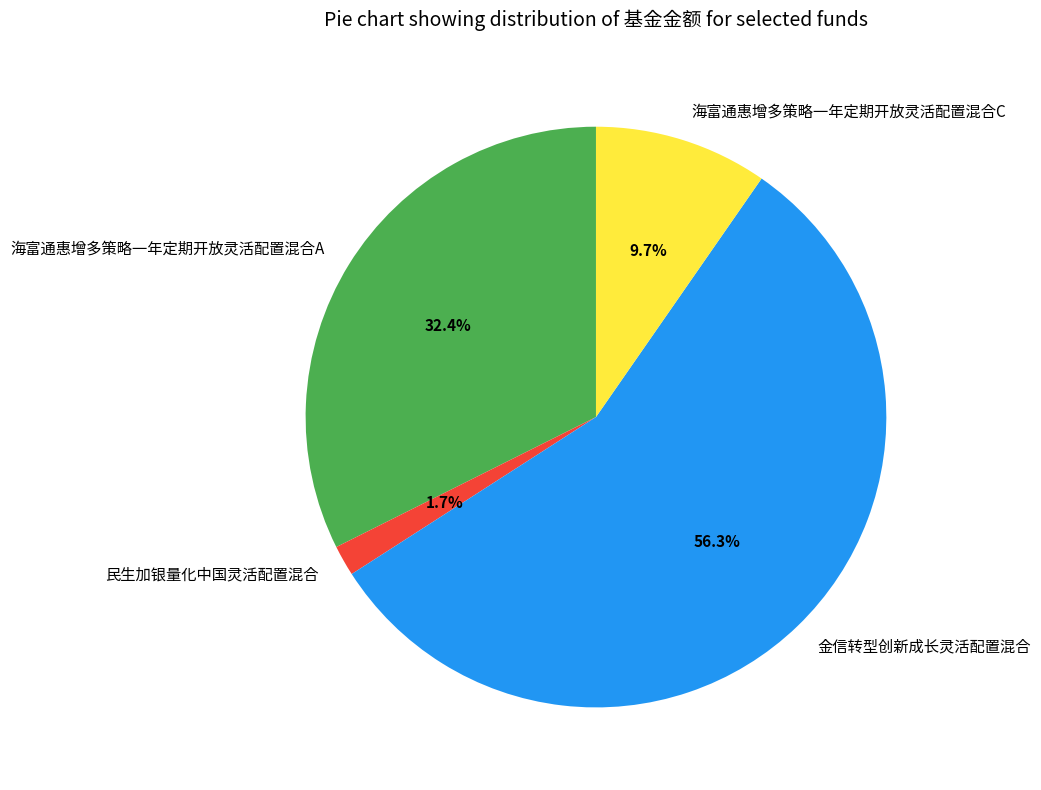

What is the total percentage of 金信转型创新成长灵活配置混合 and 海富通惠增多策略一年定期开放灵活配置混合C?

65.9%